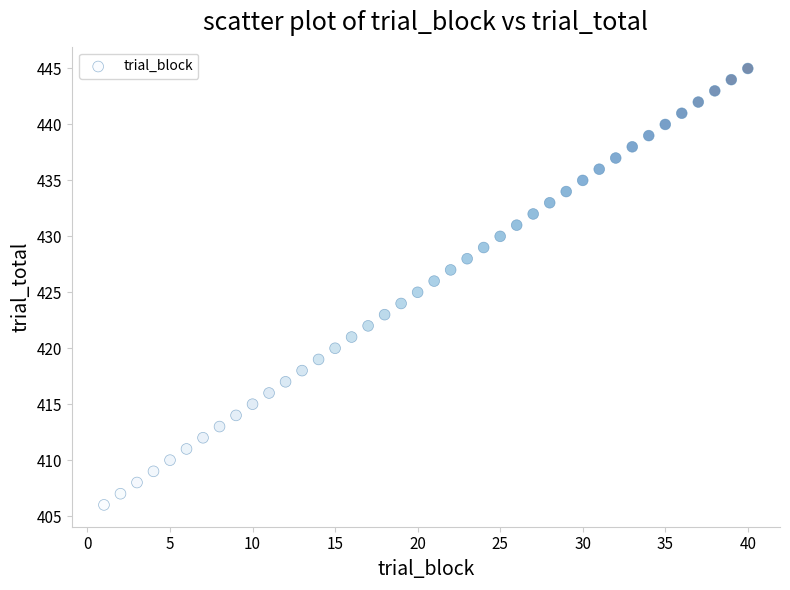

What is the range of X values (max minus min)?

39